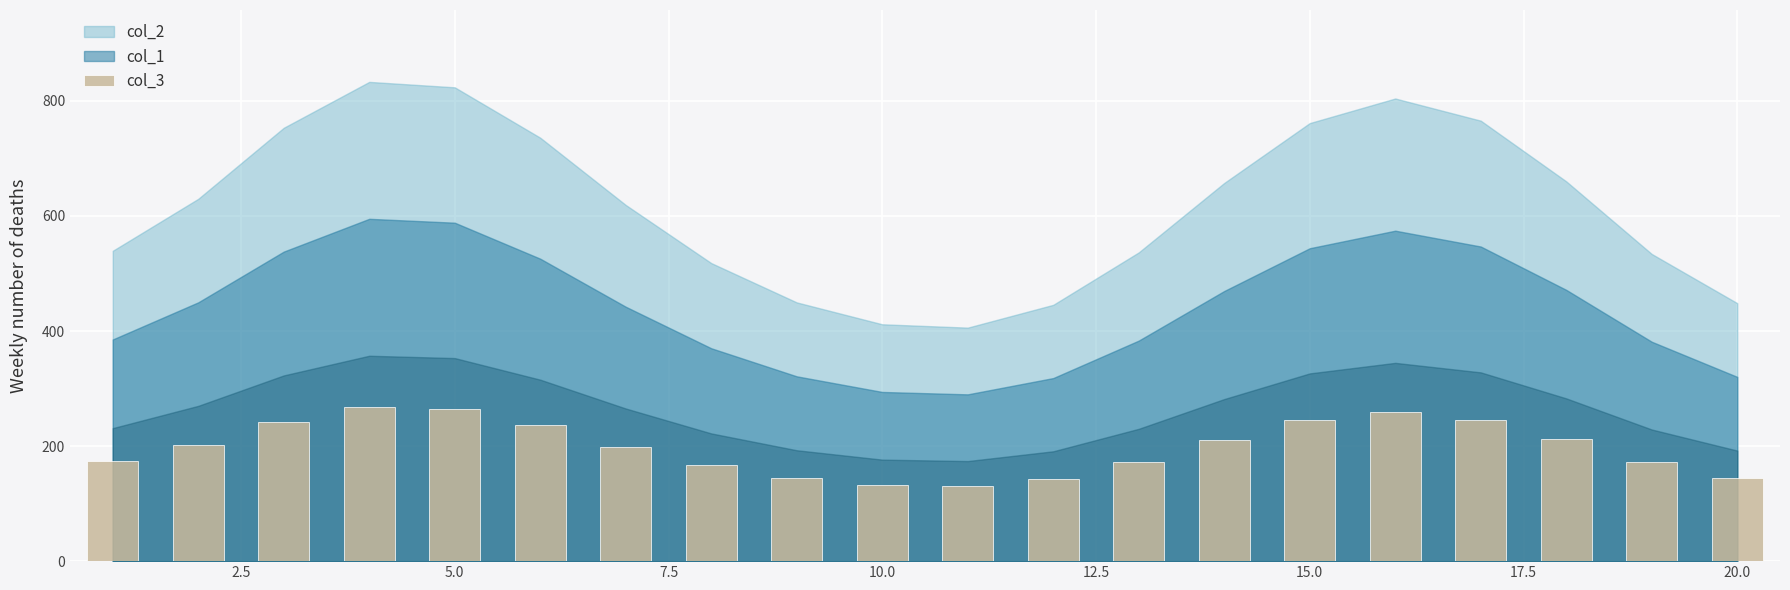

What is the maximum value shown in the chart?

267.8